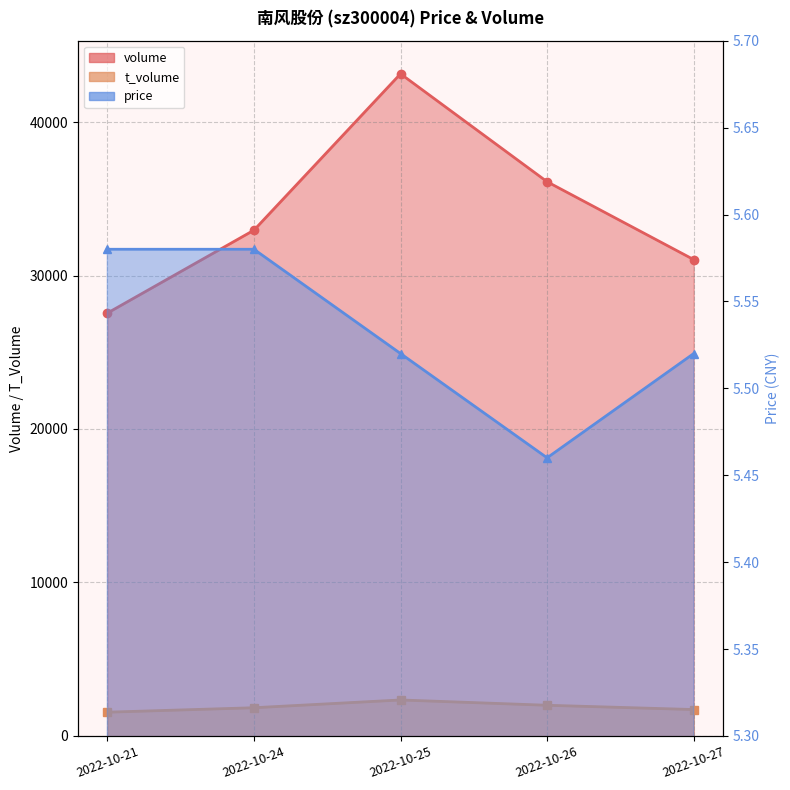

What are all the series names shown in the legend?

volume, t_volume, price